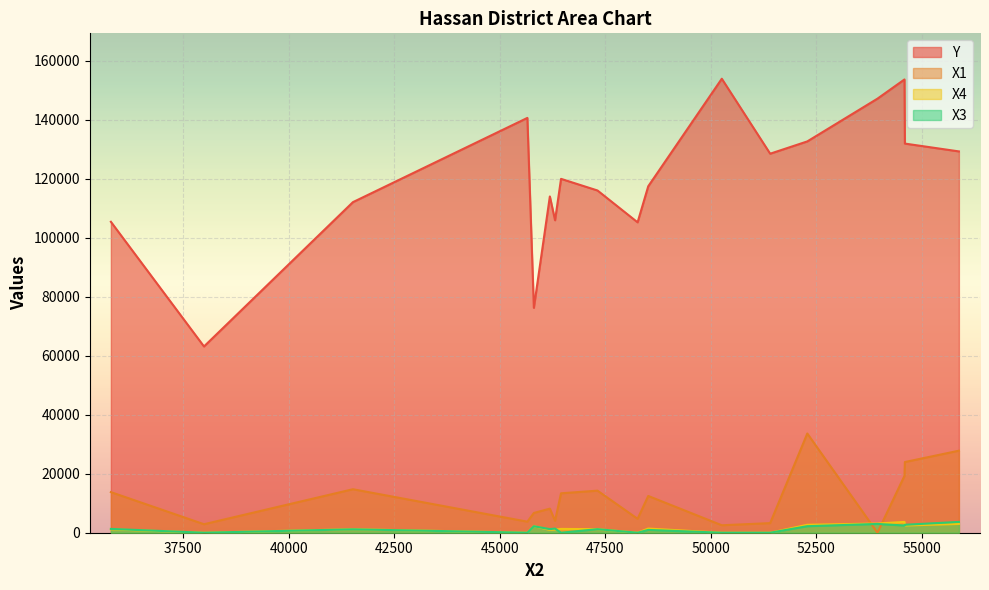

What is the difference between the maximum and minimum values in the X1 series?

33622.0